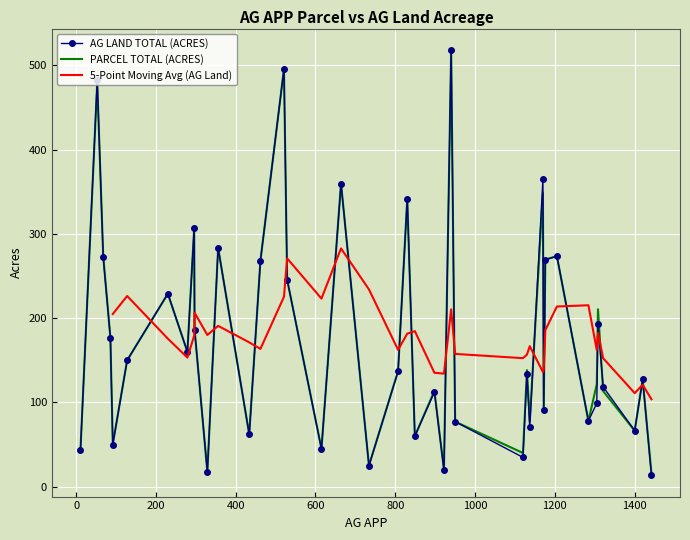

What is the value of the AG LAND TOTAL (ACRES) point at the 38th from the left?

66.6